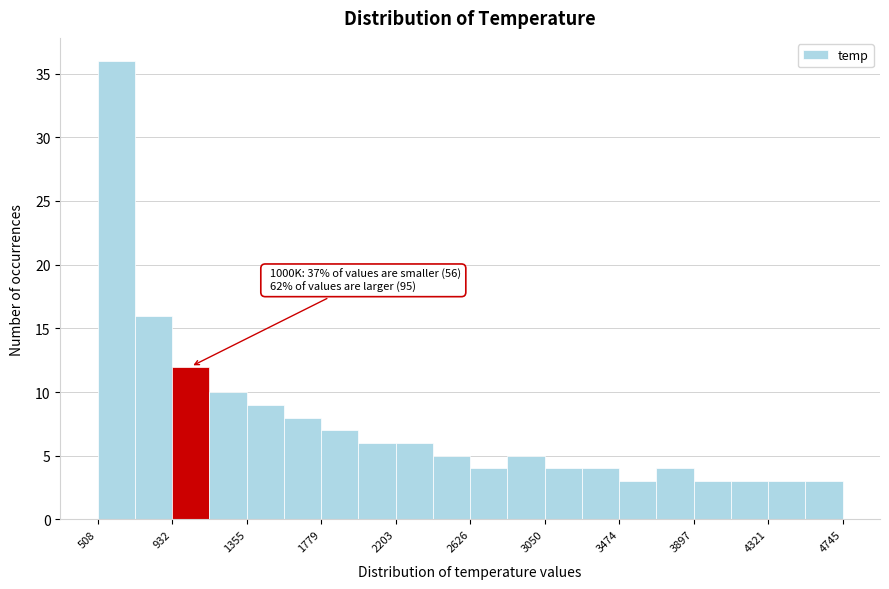

Which range on the x-axis has the tallest bar?

500 to 700